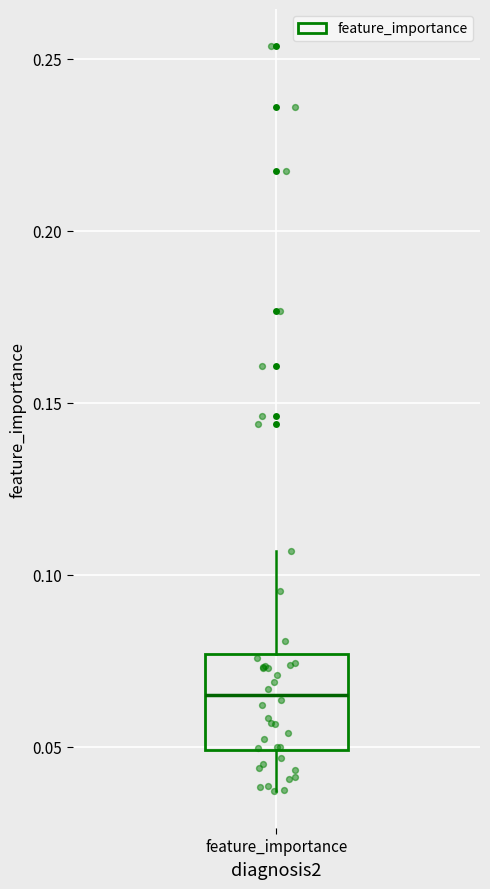

Transcribe this box plot: give where the median line is, the range the box spans, and where the two whiskers end, as read against the y-axis. The values are not printed on the chart, so give them approximately, as read against the axis.

median 0.065, box 0.050 to 0.075, whiskers 0.035 to 0.105